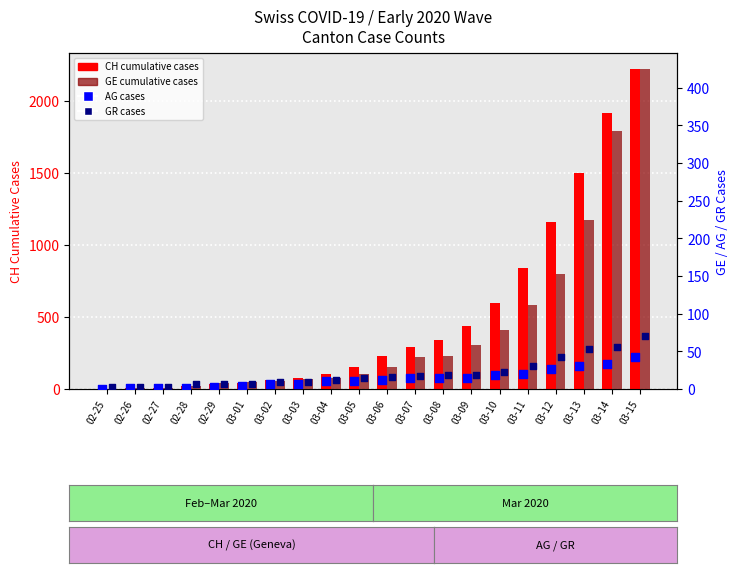

Is the value of GR cases at 02-29 greater than the value of GE cases at 02-29?

No